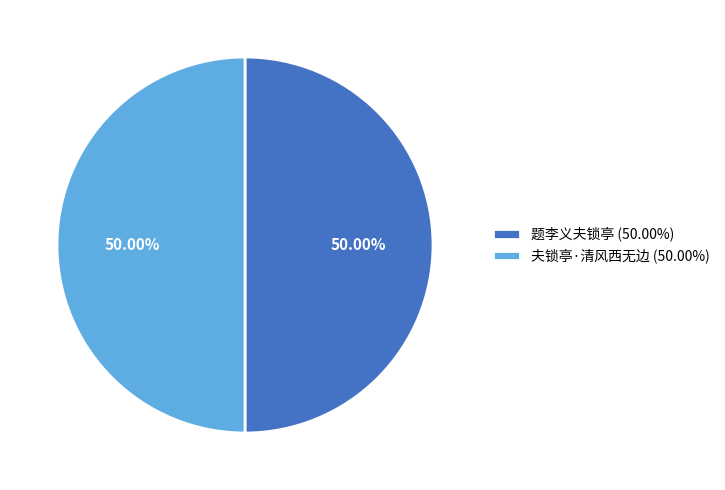

How many segments does this pie chart have?

2